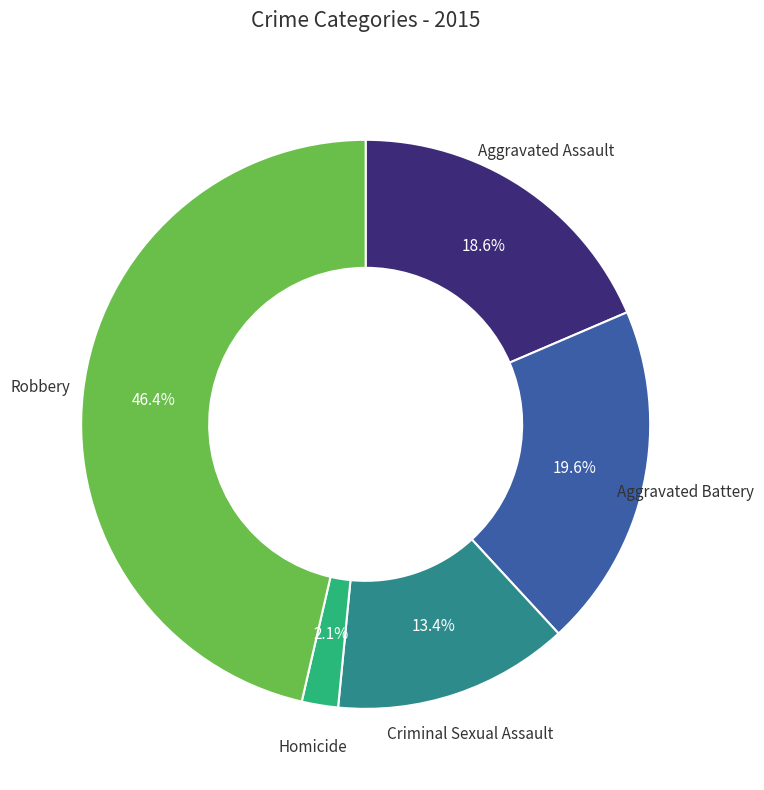

Count the number of slices in the pie.

5